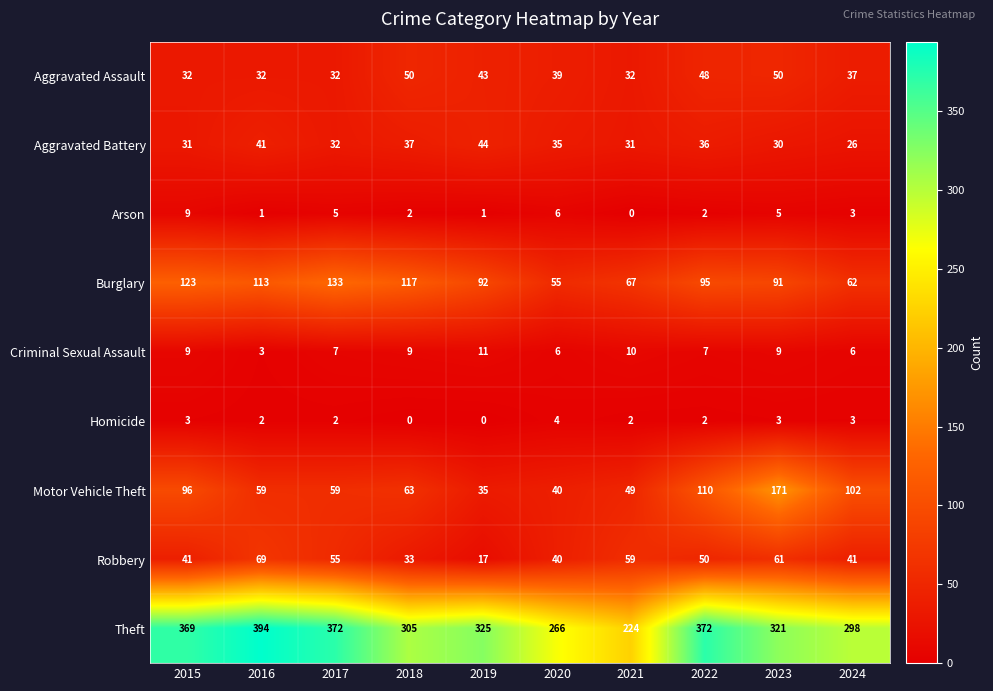

List the series in order of their peak value, highest first.

Theft, Motor Vehicle Theft, Burglary, Robbery, Aggravated Assault, Aggravated Battery, Criminal Sexual Assault, Arson, Homicide